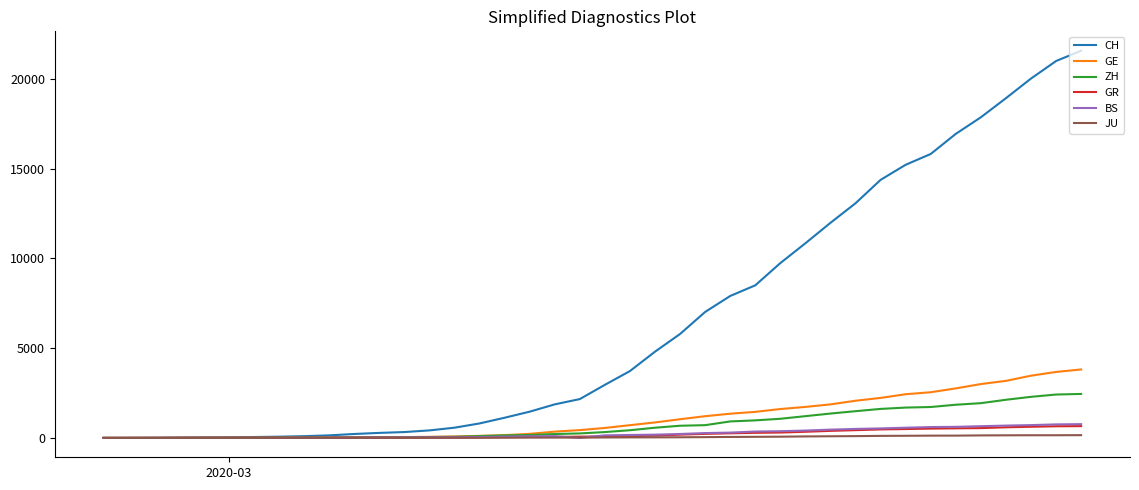

What is the greatest value displayed?

21582